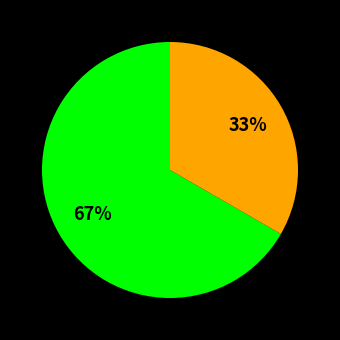

To the nearest percent, what is the average slice percentage?

50%